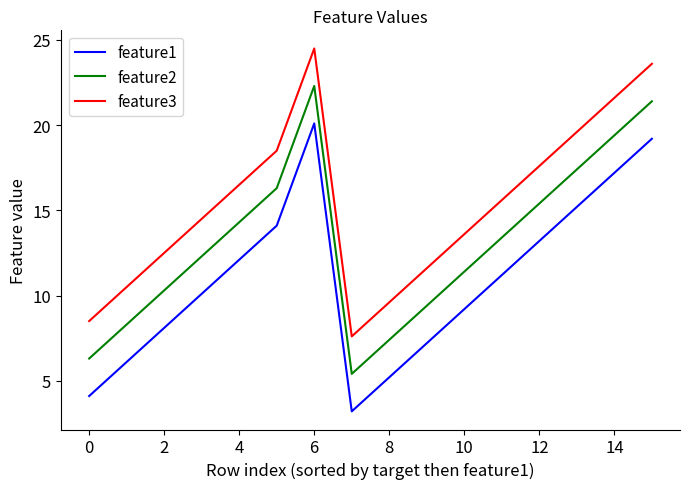

How many values in the feature2 series exceed 13?

8